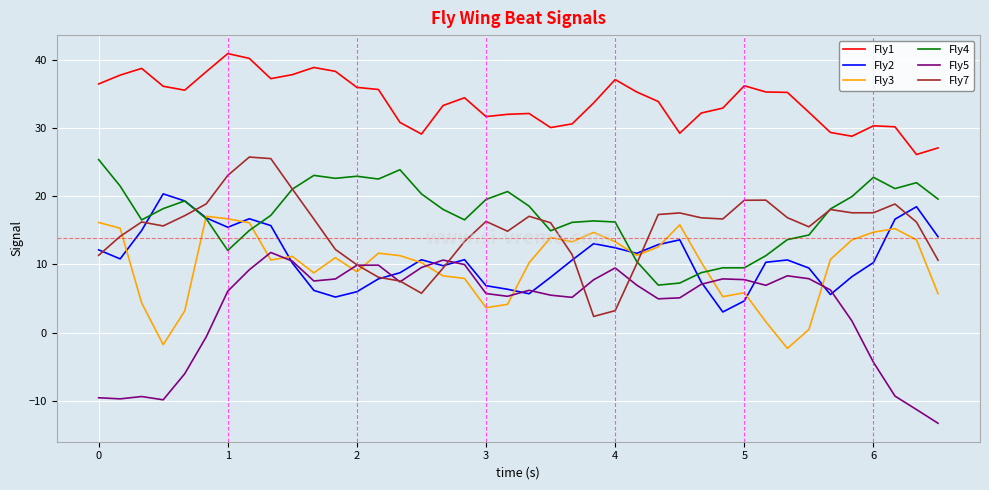

True or false: Fly1 and Fly5 cross at least once.

False